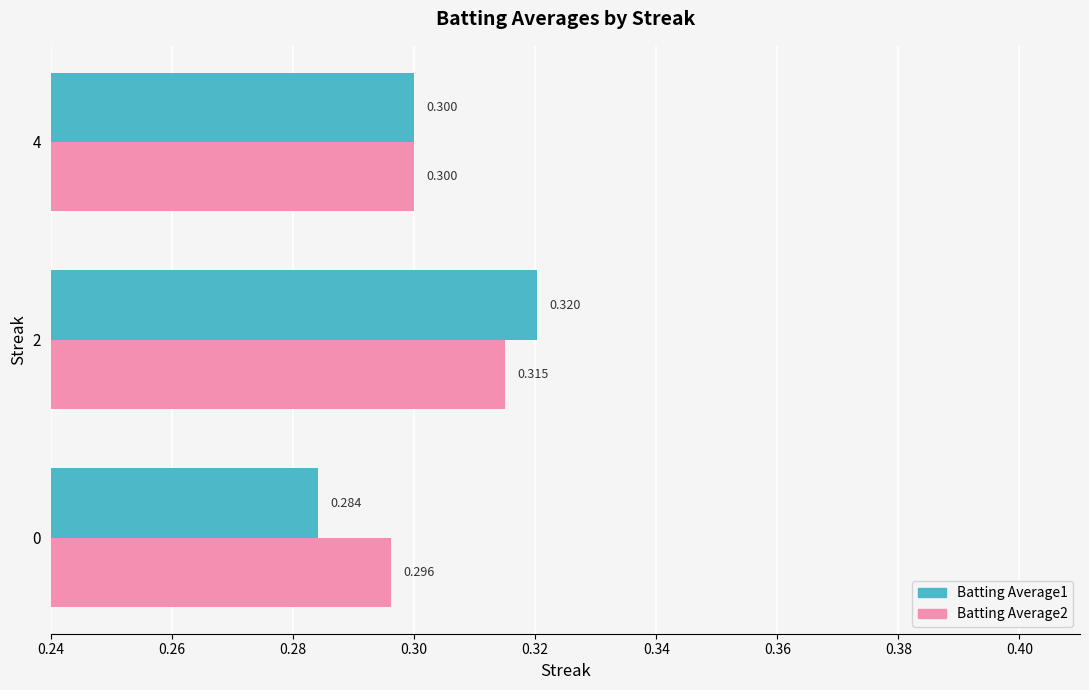

Count the Batting Average2 values in the range 0 to 1.

3